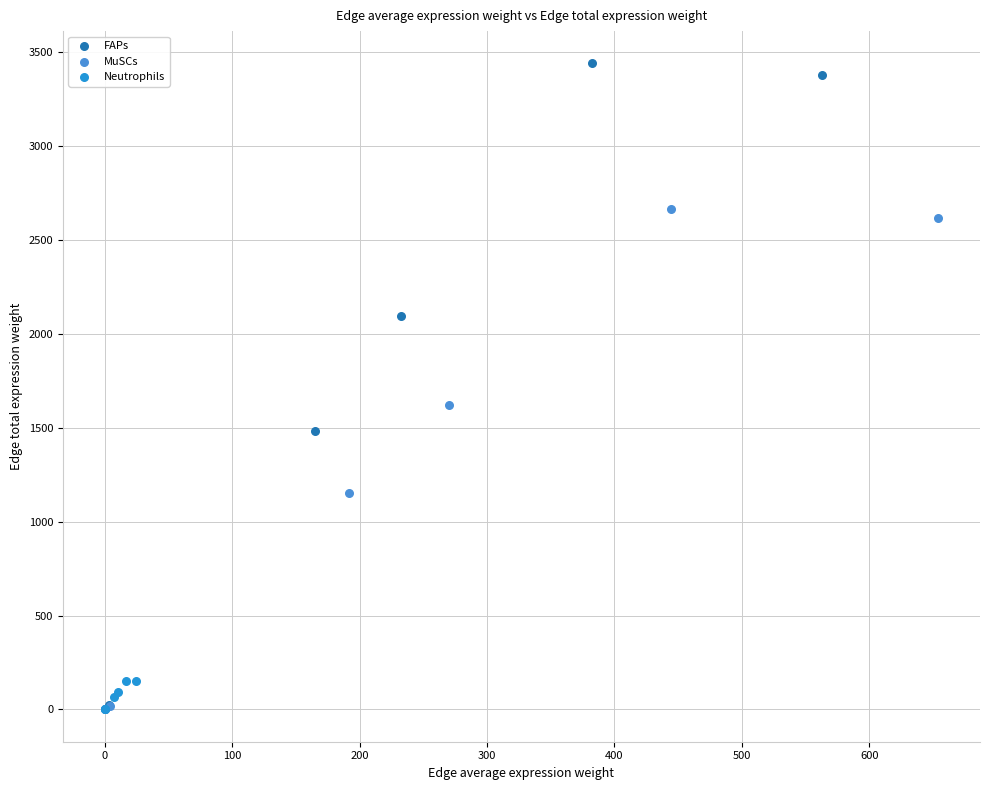

Which series has the largest Y range (max minus min)?

FAPs